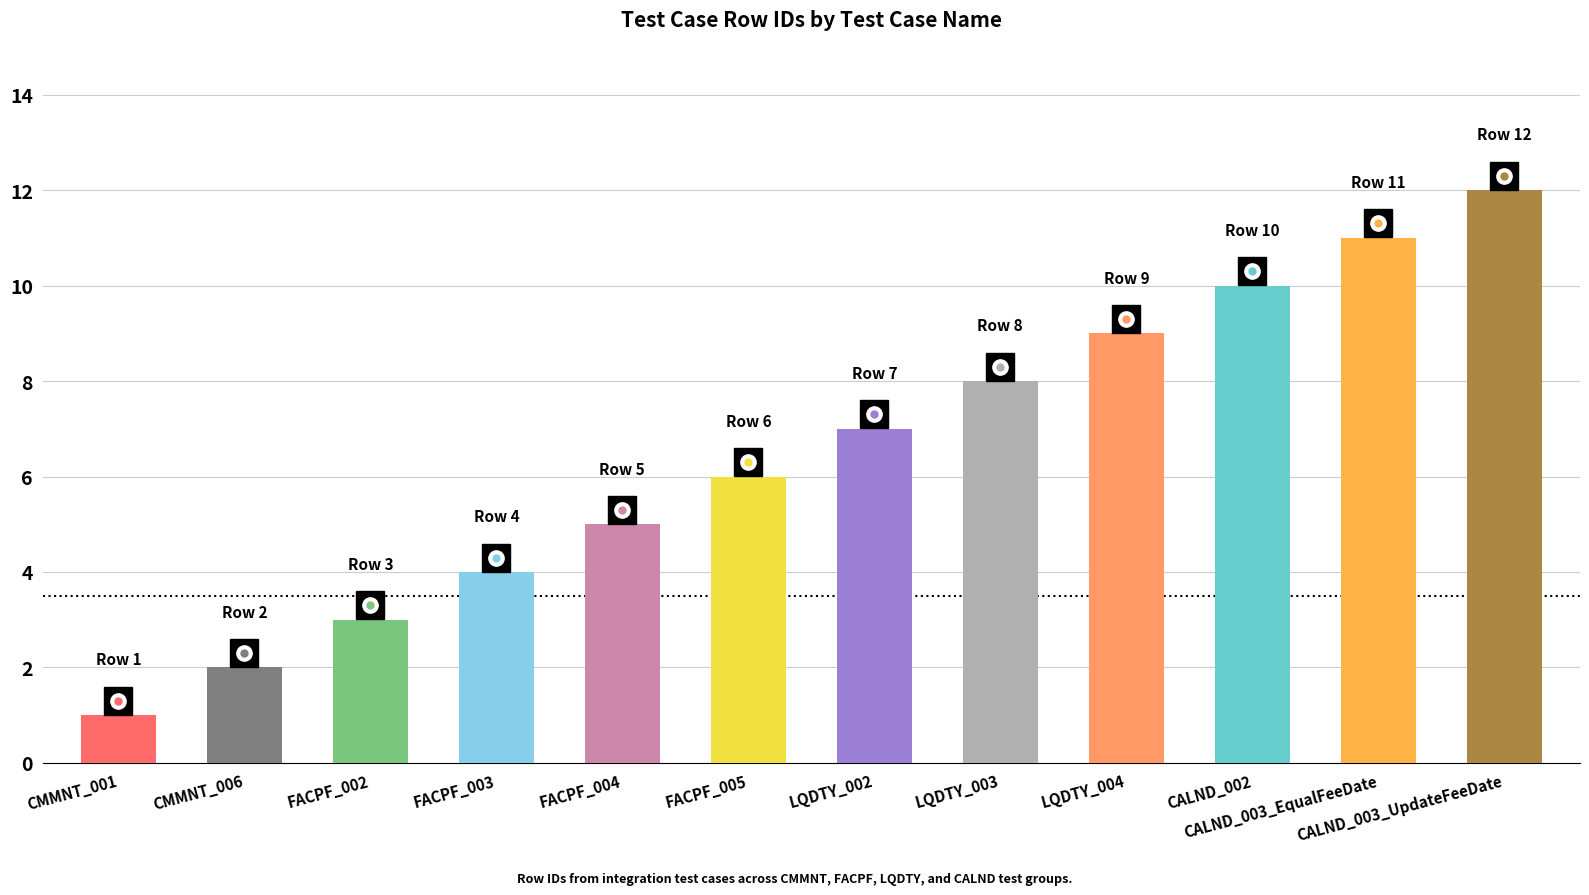

Reading left to right, transcribe all the data shown in this chart.

1	2	3	4	5	6	7	8	9	10	11	12